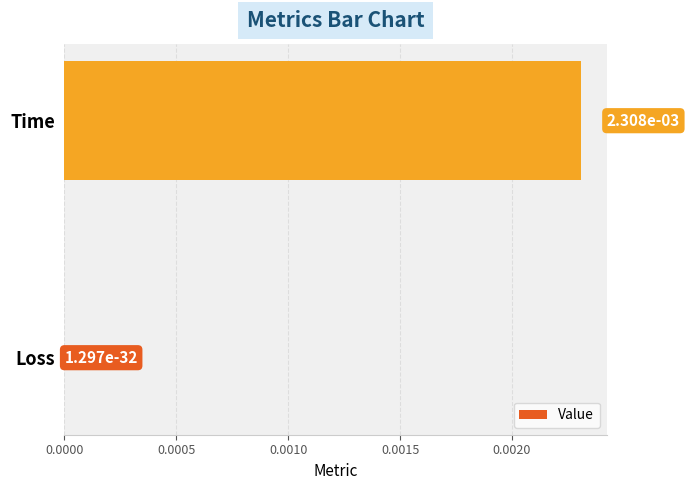

The value at Loss is 0.0. True or false?

True